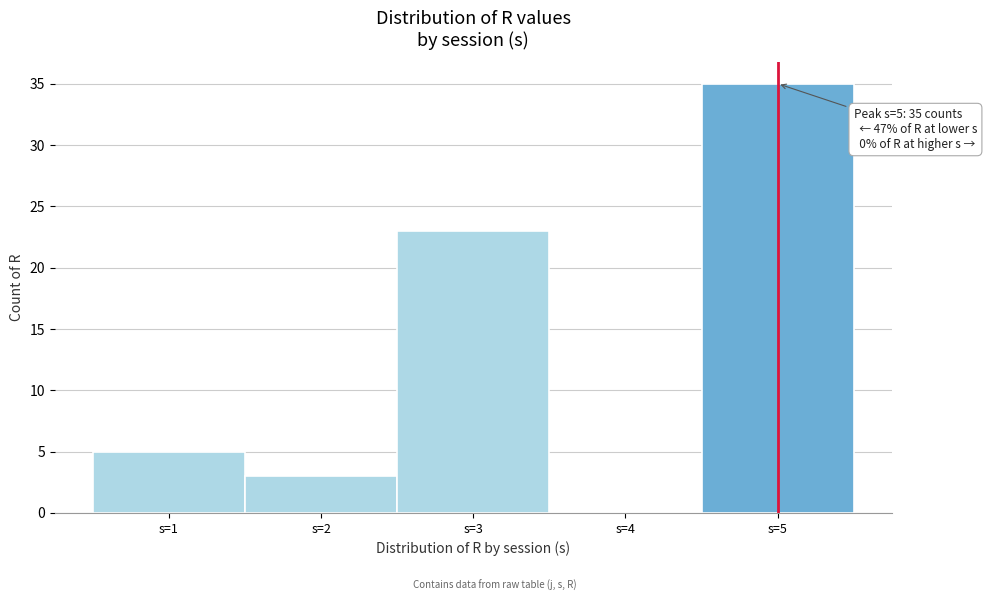

Which range on the x-axis has the tallest bar?

4.5 to 5.5